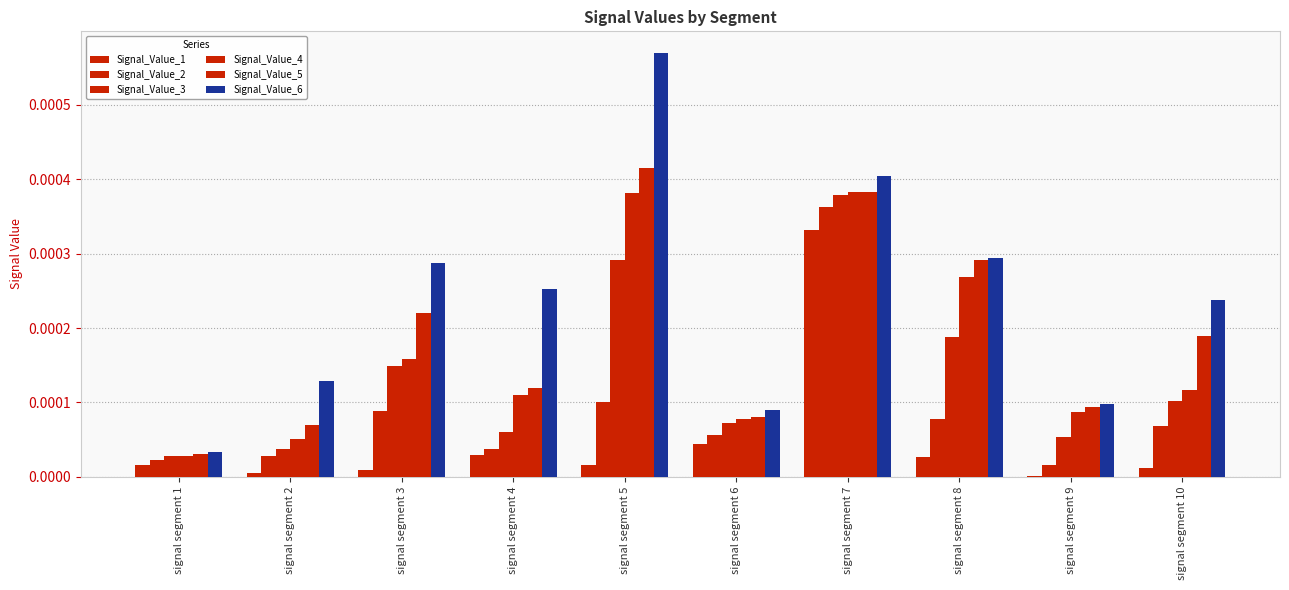

Which series has the largest total across all categories?

Signal_Value_6